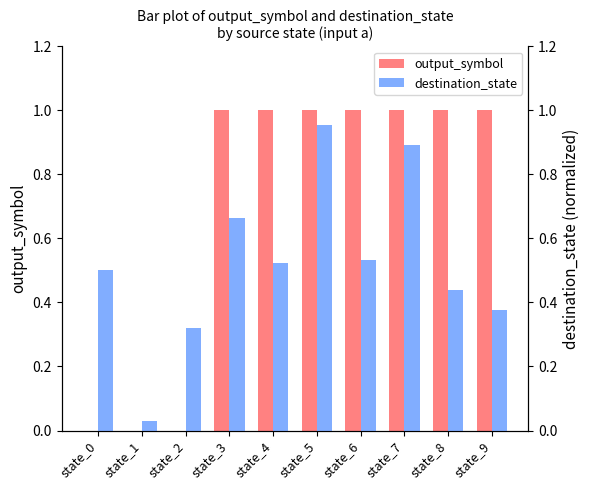

The value of destination_state at state_1 is 0.0. True or false?

True